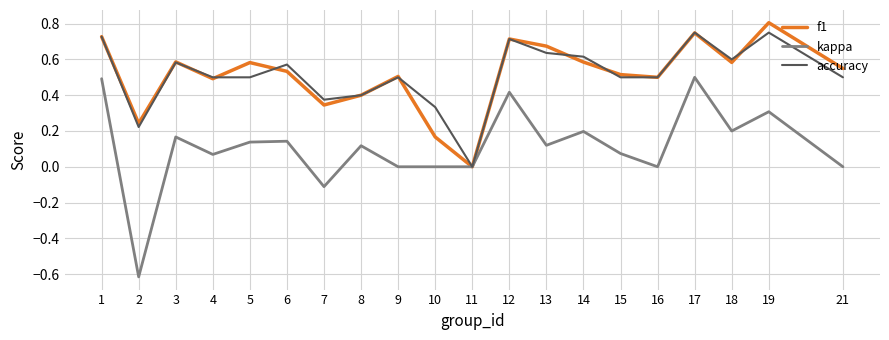

Which series has the widest spread of values?

kappa